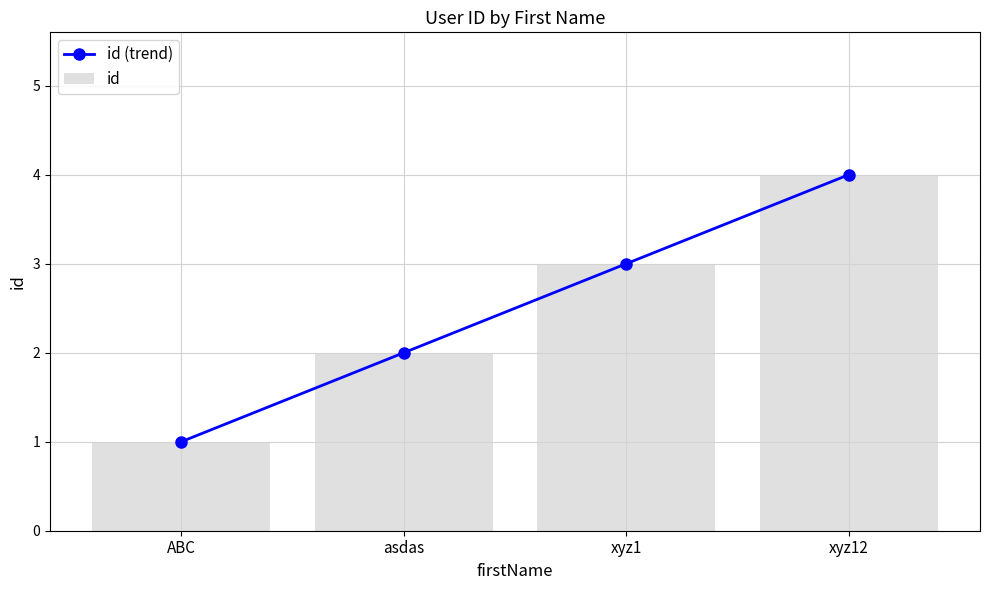

Which series has the largest range (max minus min)?

id (trend)